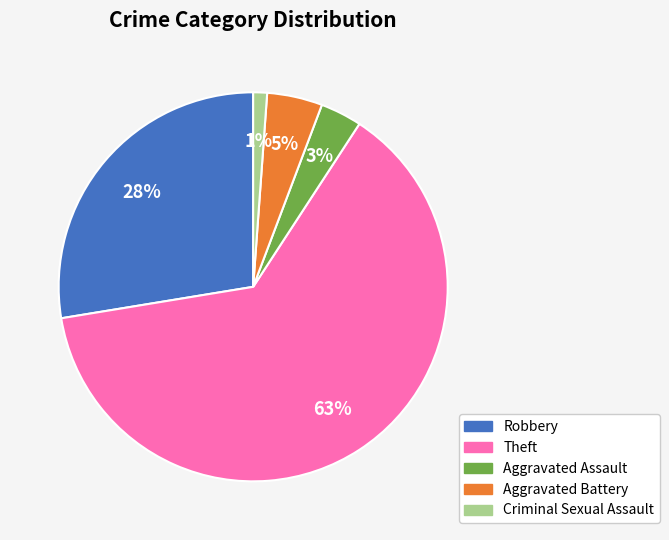

Combined, do Criminal Sexual Assault and Robbery account for over 50%?

No